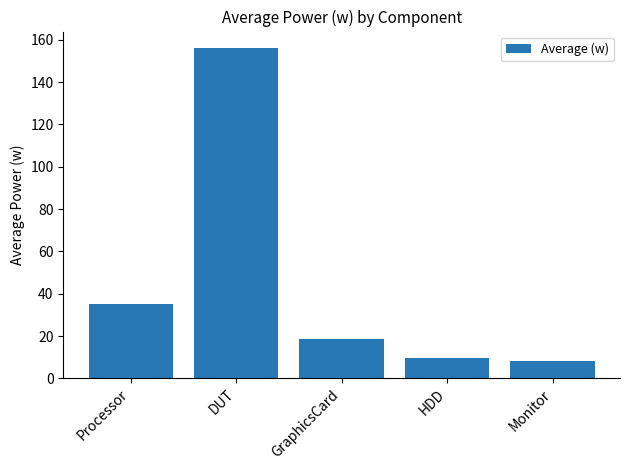

Are the bars grouped side by side (vs. stacked)?

No